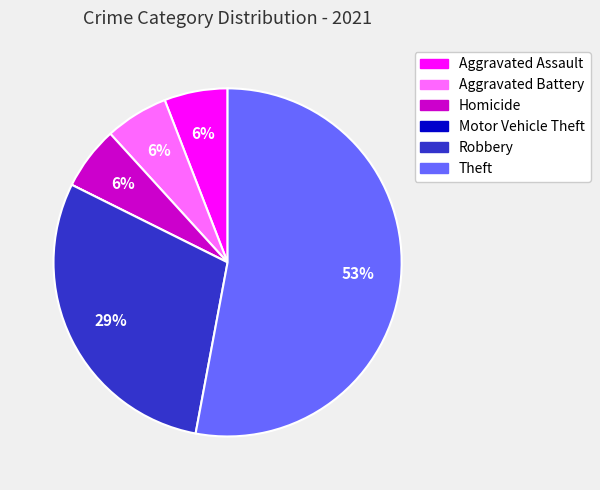

Combined, do Robbery and Aggravated Assault account for over 50%?

No